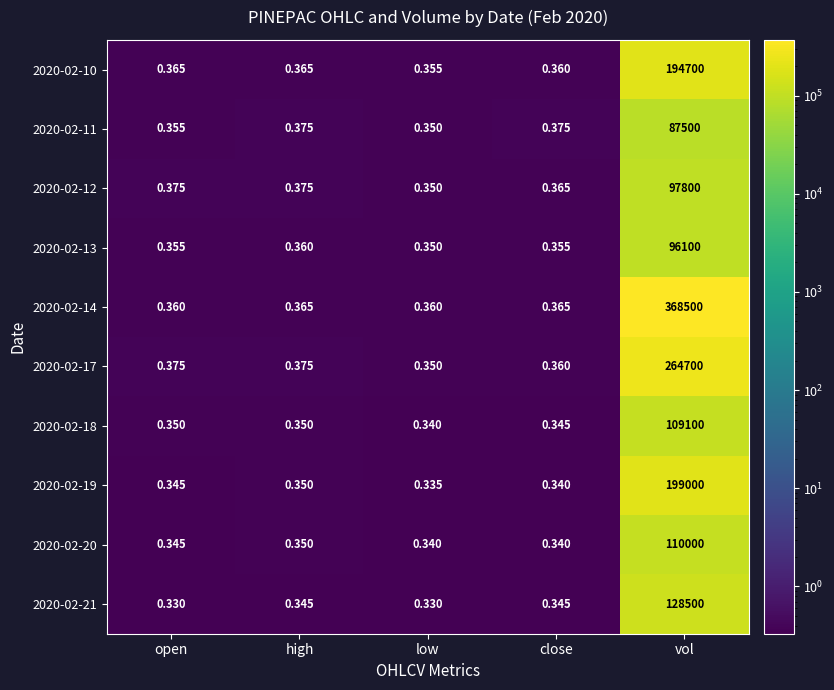

At how many categories does at least one series exceed 176978?

1